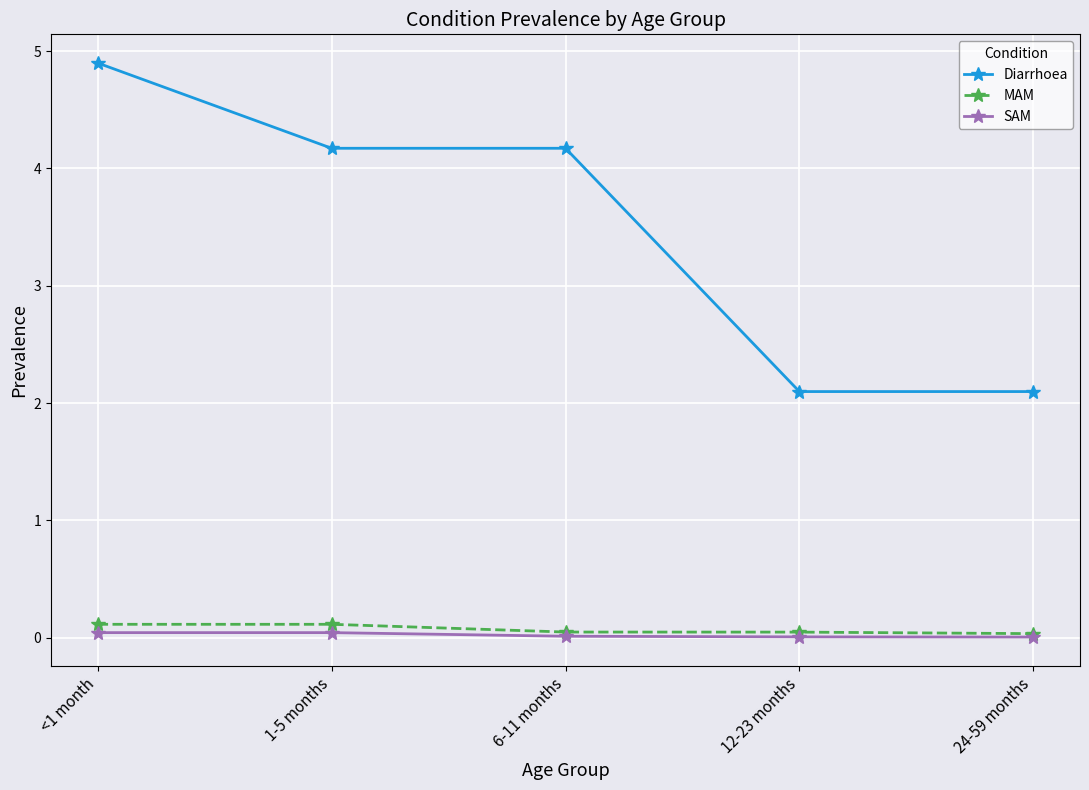

What is the value of the MAM point at the 2nd from the left?

0.1